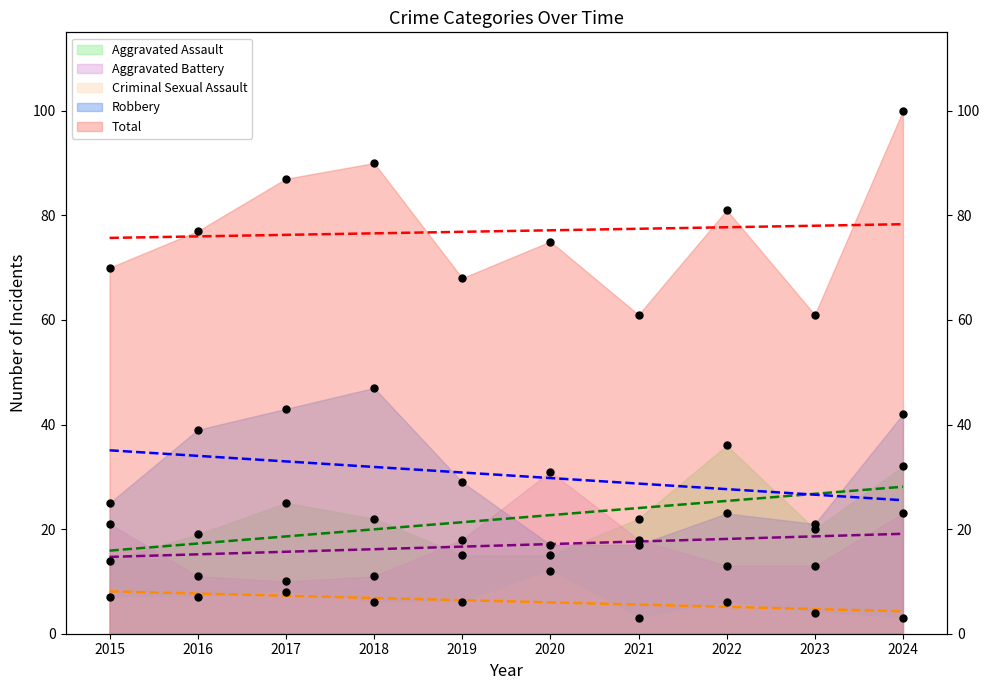

What is the total value across all series at 2022?

159